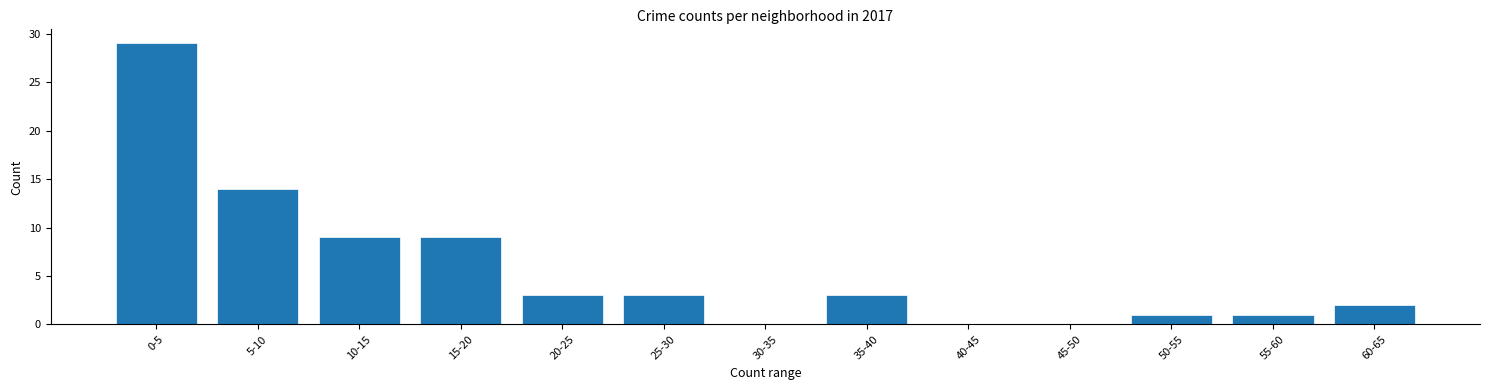

Reading left to right, what are all the values shown in this chart?

0-5=29	5-10=14	10-15=9	15-20=9	20-25=3	25-30=3	30-35=0	35-40=3	40-45=0	45-50=0	50-55=1	55-60=1	60-65=2